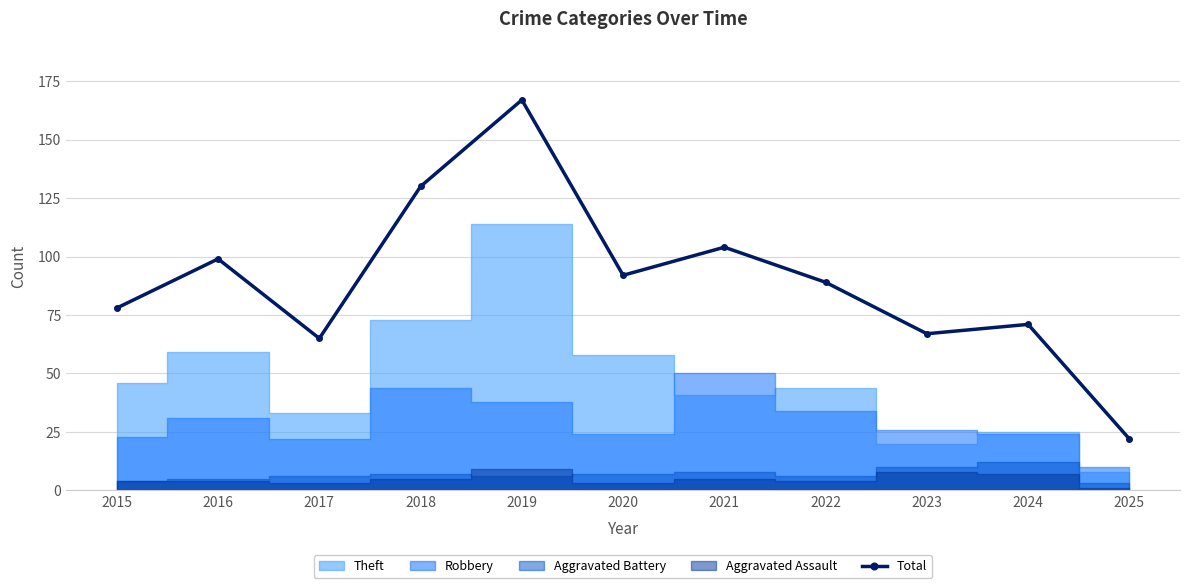

Approximately how many times larger is the value at 2020 compared to 2015?

1.2